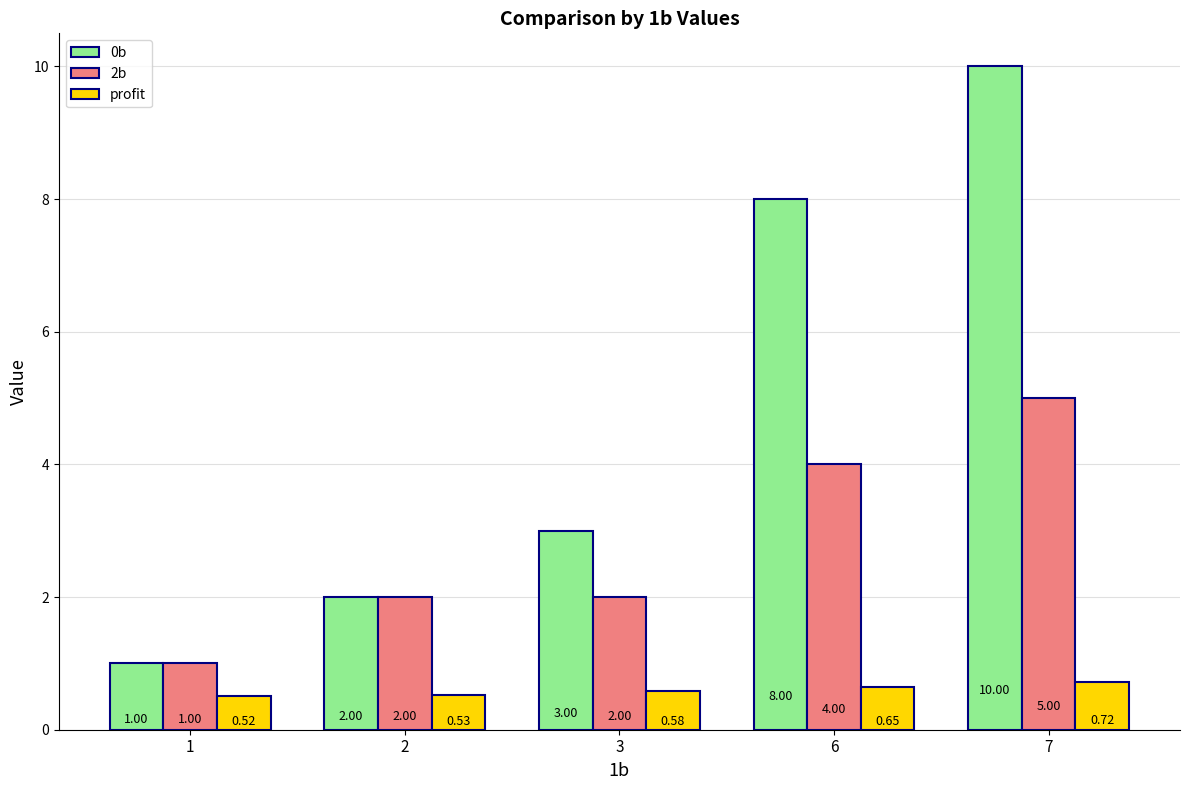

The 0b series shows 4.7 at 6. True or false?

False